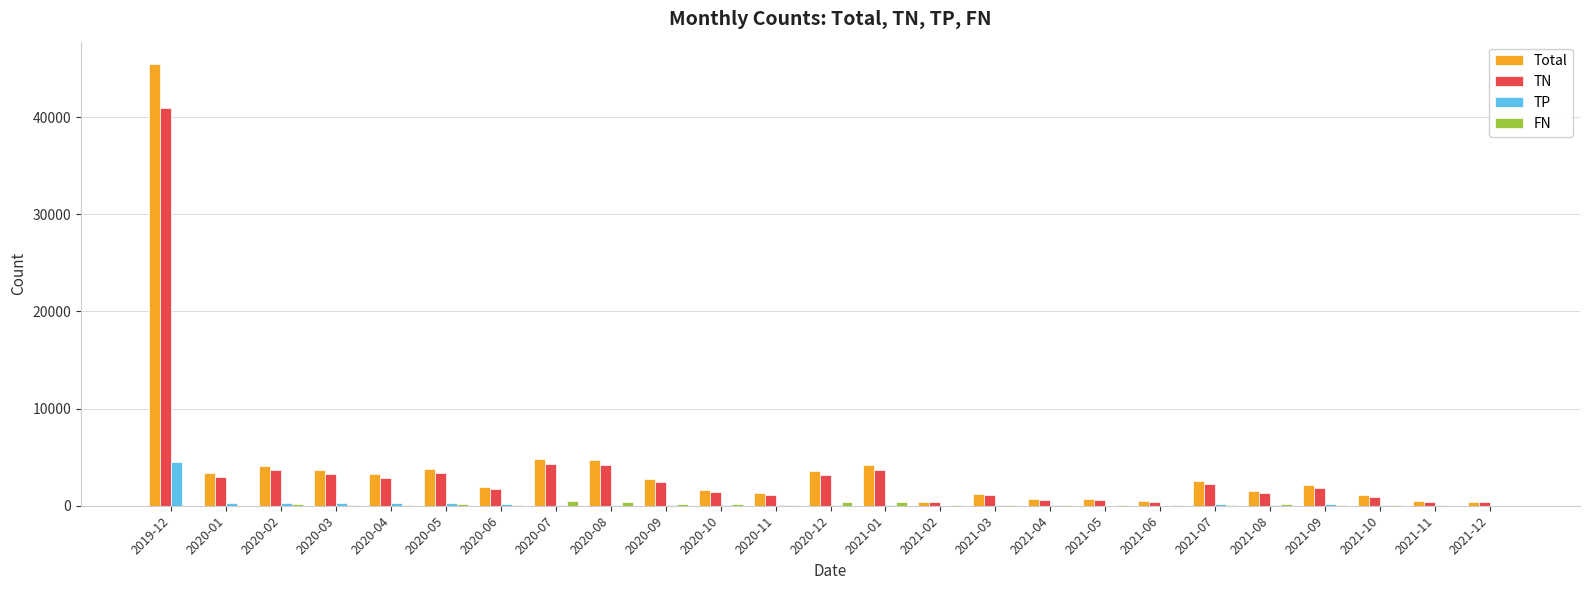

What is the sum of all TP values?

7123